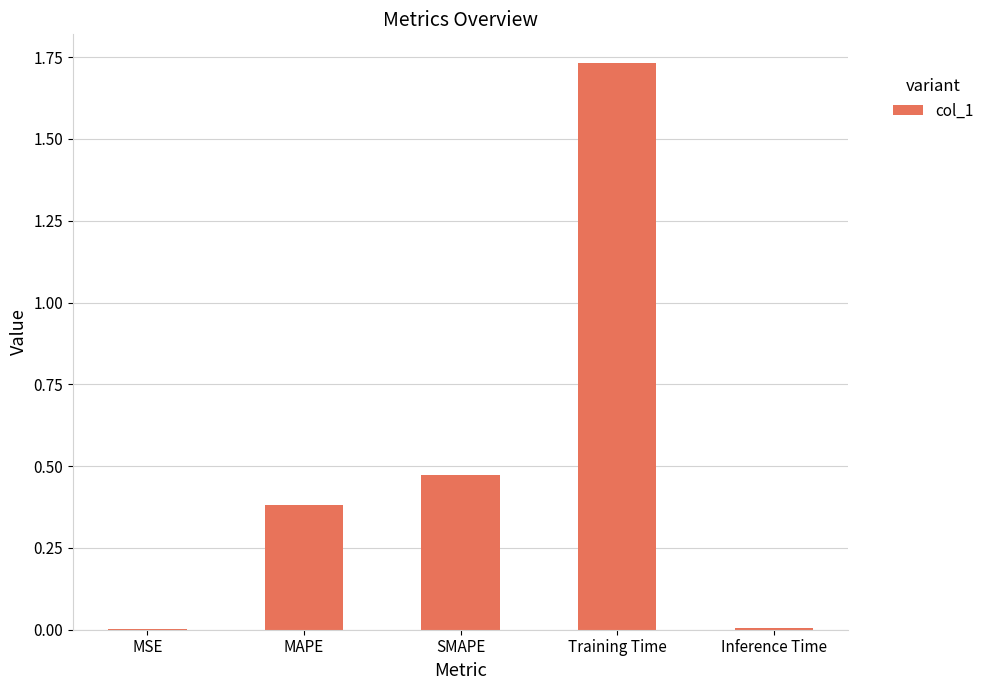

What is the approximate value at MAPE?

0.4